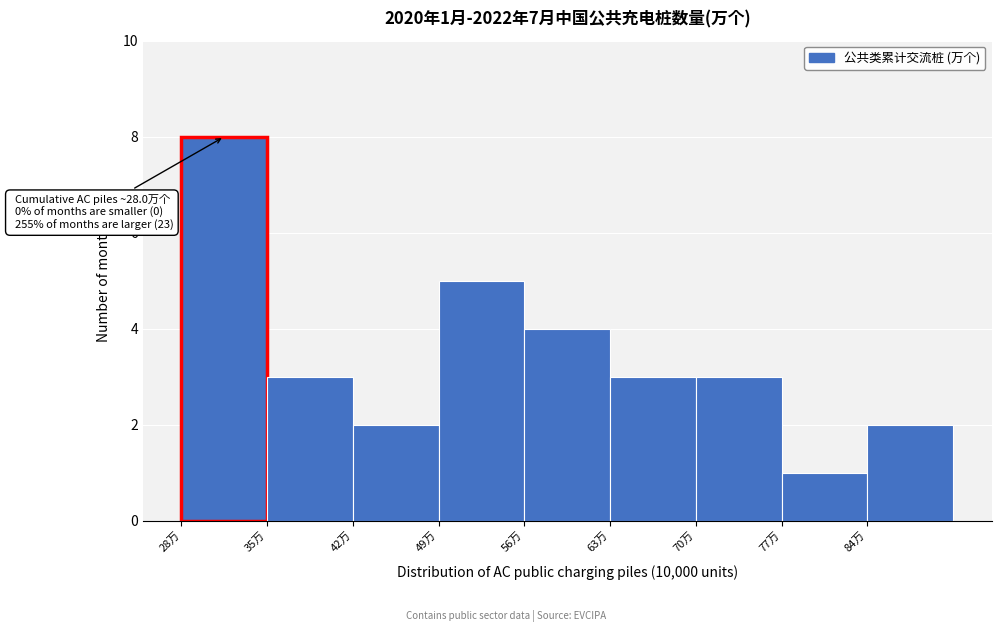

Which range on the x-axis has the tallest bar?

28 to 35